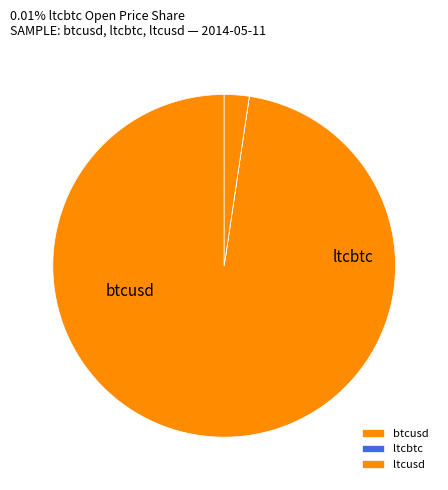

To the nearest percent, what is the combined percentage of ltcusd and ltcbtc?

2%